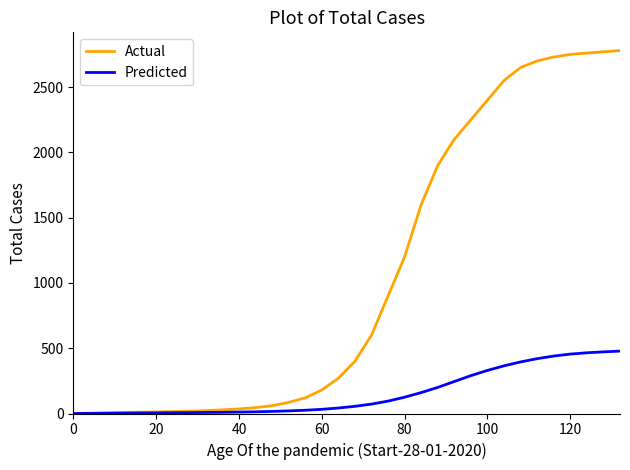

List the series in order of their peak value, highest first.

Actual, Predicted